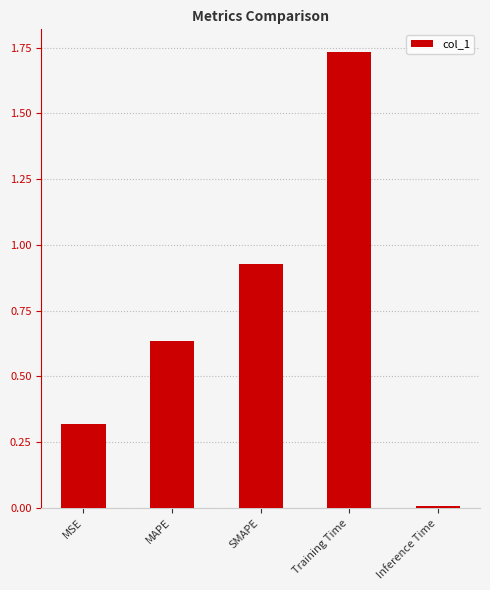

What is the label of the 1st bar from the right?

Inference Time